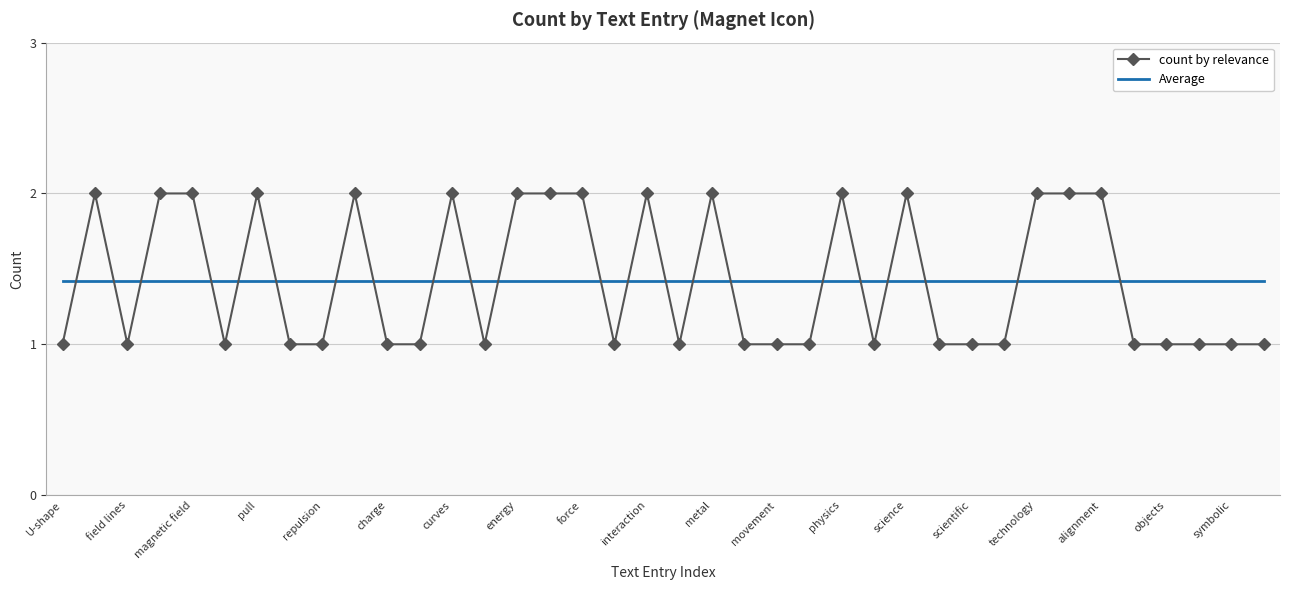

List the series in order of their peak value, lowest first.

Average, count by relevance